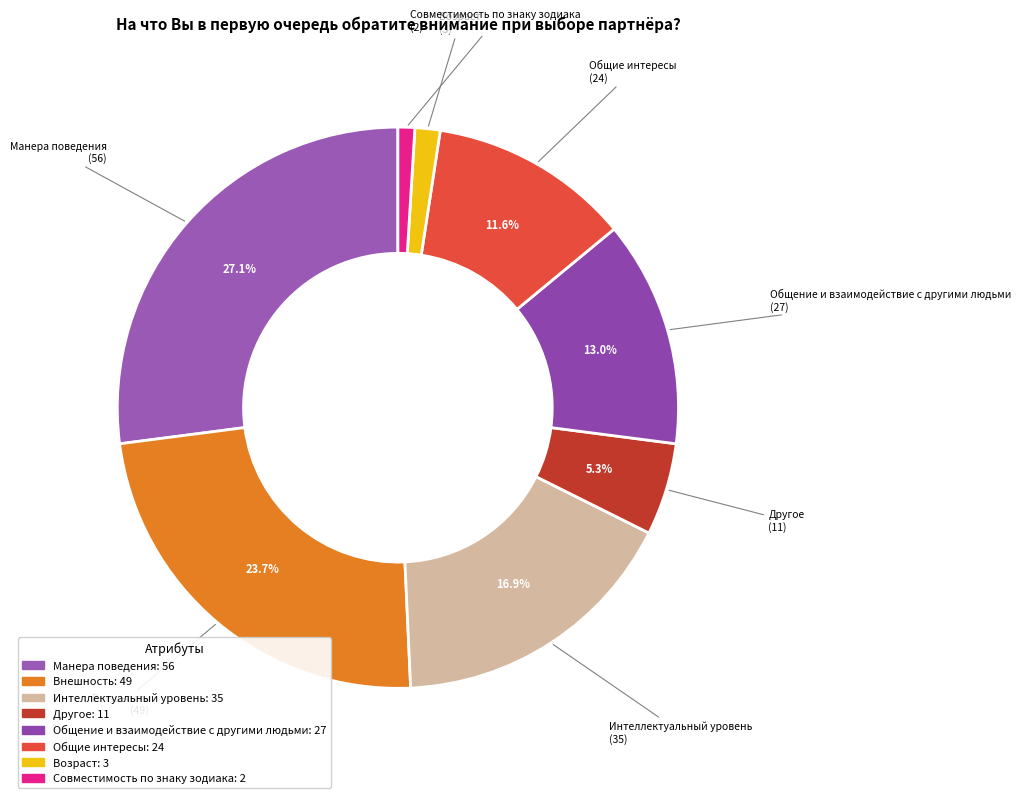

Which slice is the largest?

Манера поведения